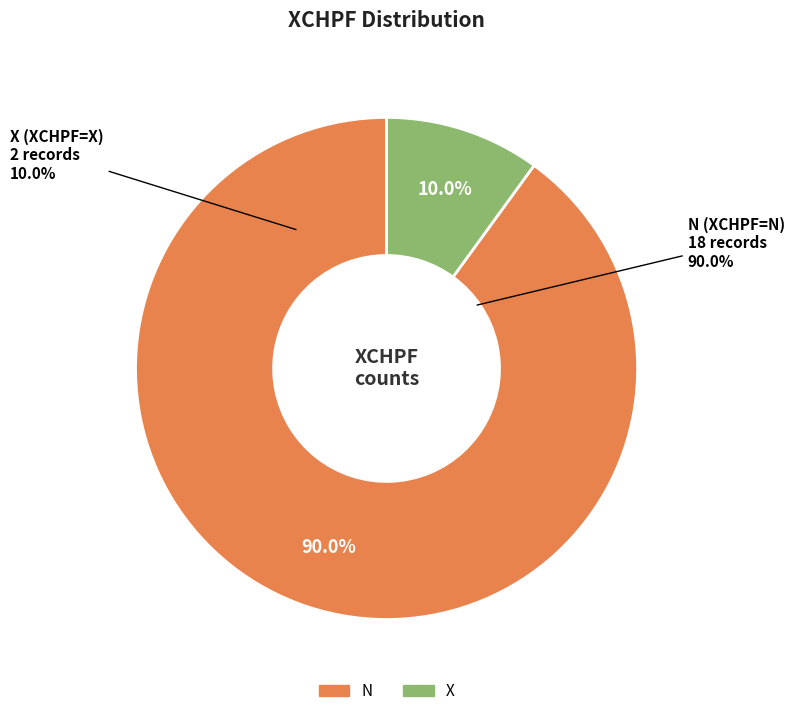

To the nearest percent, what is the average slice percentage?

50%